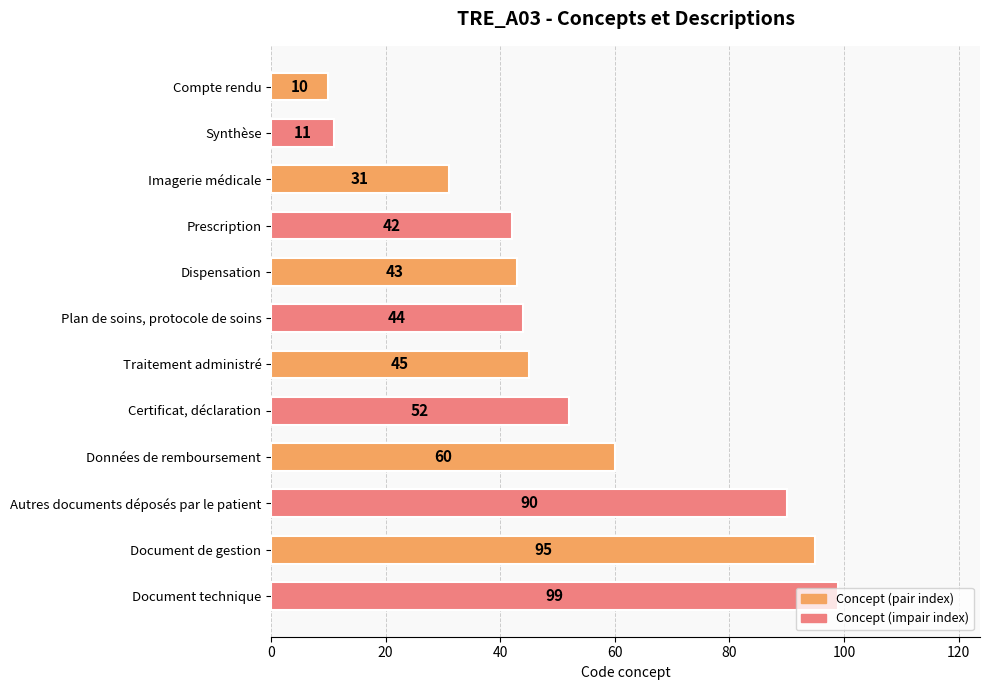

Read the value at Plan de soins, protocole de soins, to the nearest 5.

45